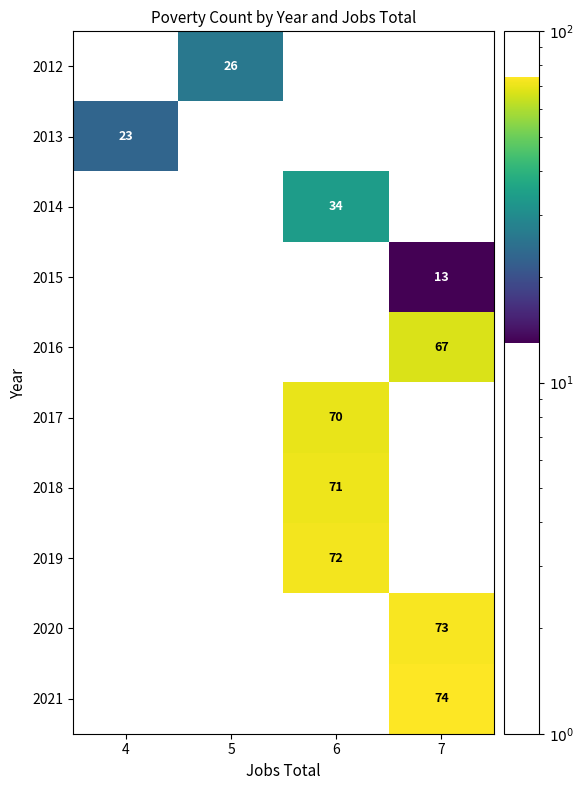

Count the number of data series in this chart.

10